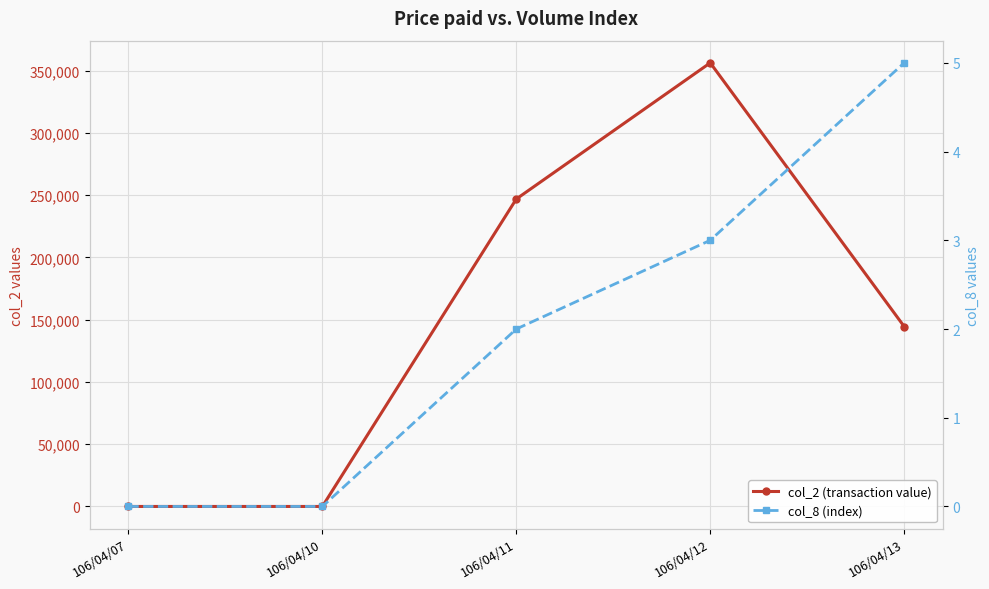

What is the difference between the highest and lowest values at 106/04/12?

356347